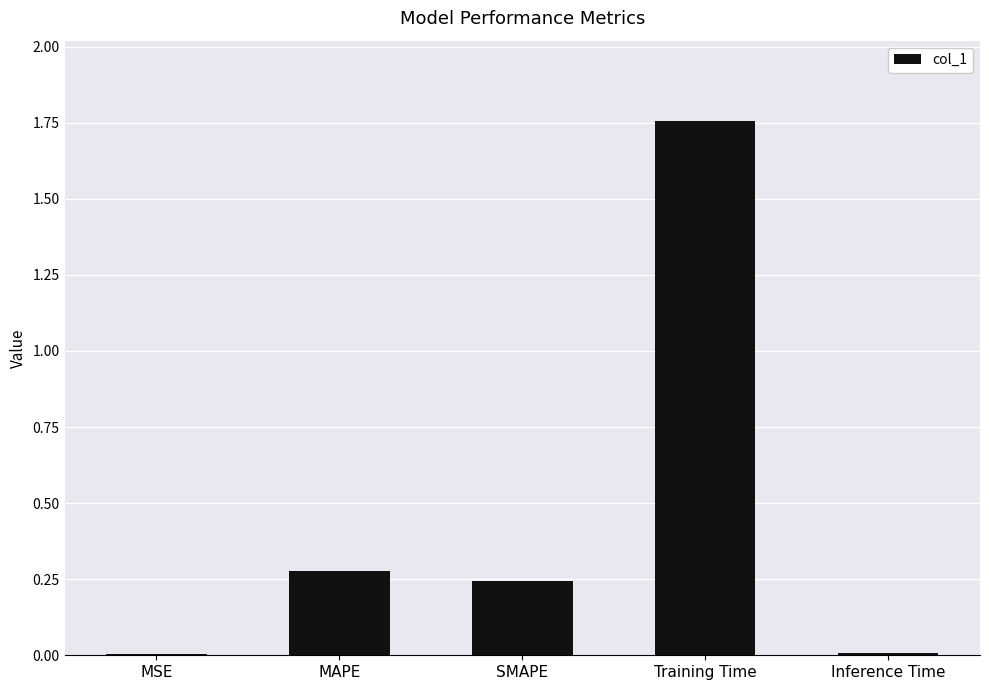

Are the bars horizontal?

No